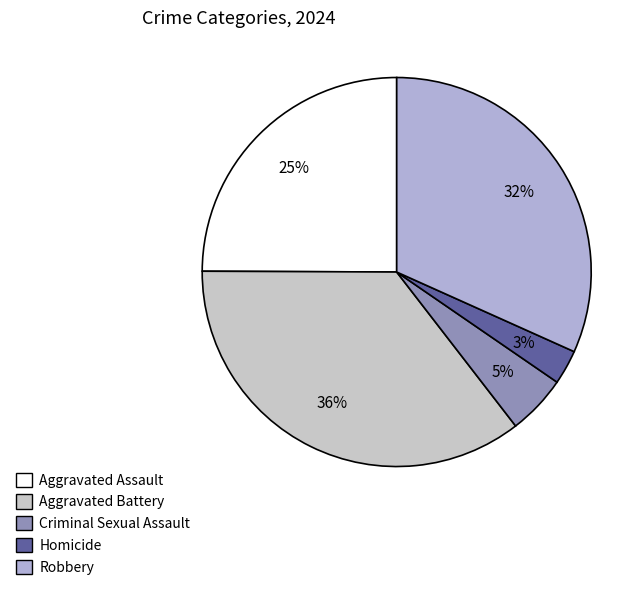

To the nearest percent, what percentage of the pie is Homicide?

3%